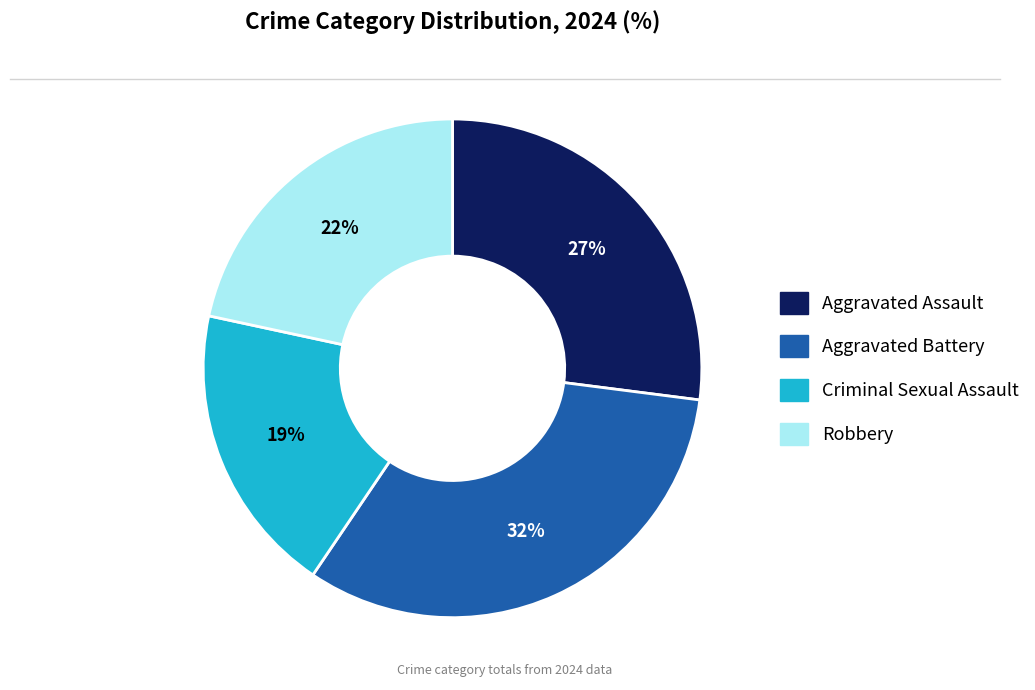

Is there any slice that represents more than half of the pie?

No